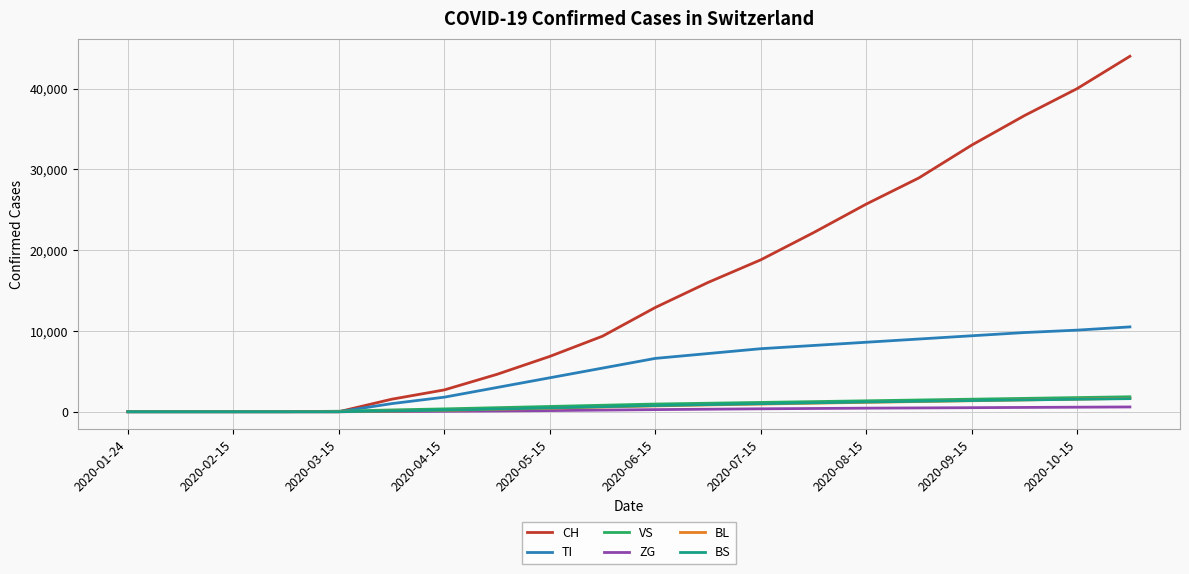

Which series has the largest range (max minus min)?

CH